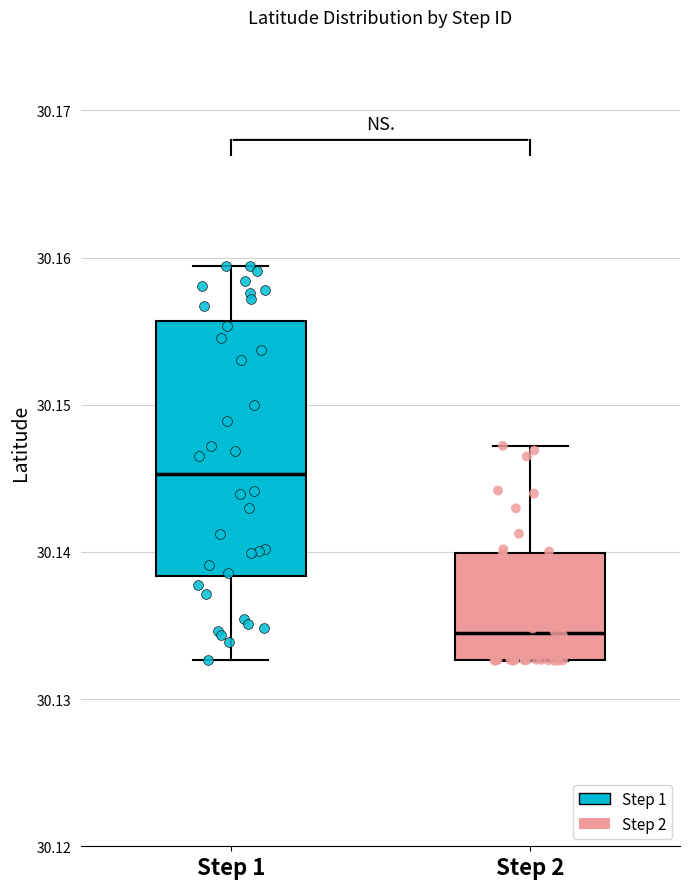

Which box is the tallest, from its lower edge to its upper edge?

Step 1